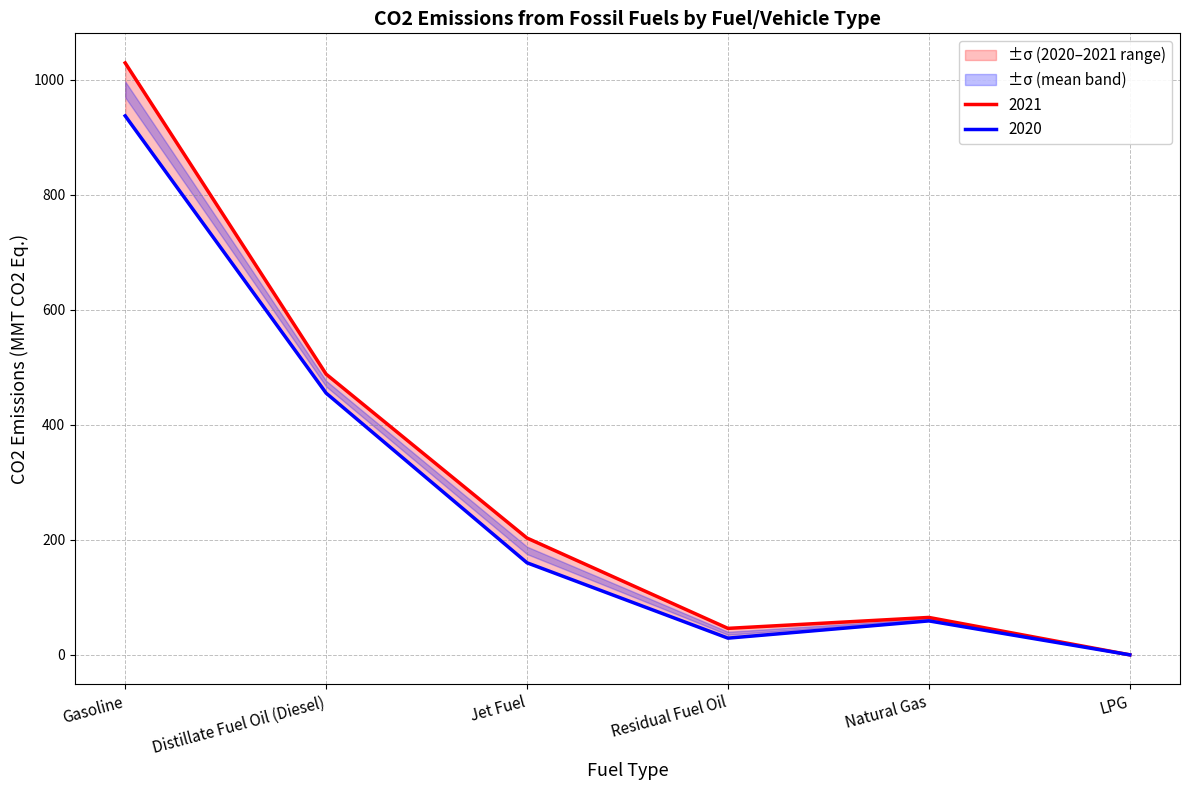

In 2021, how many points are lower than both neighbors (excluding endpoints)?

1